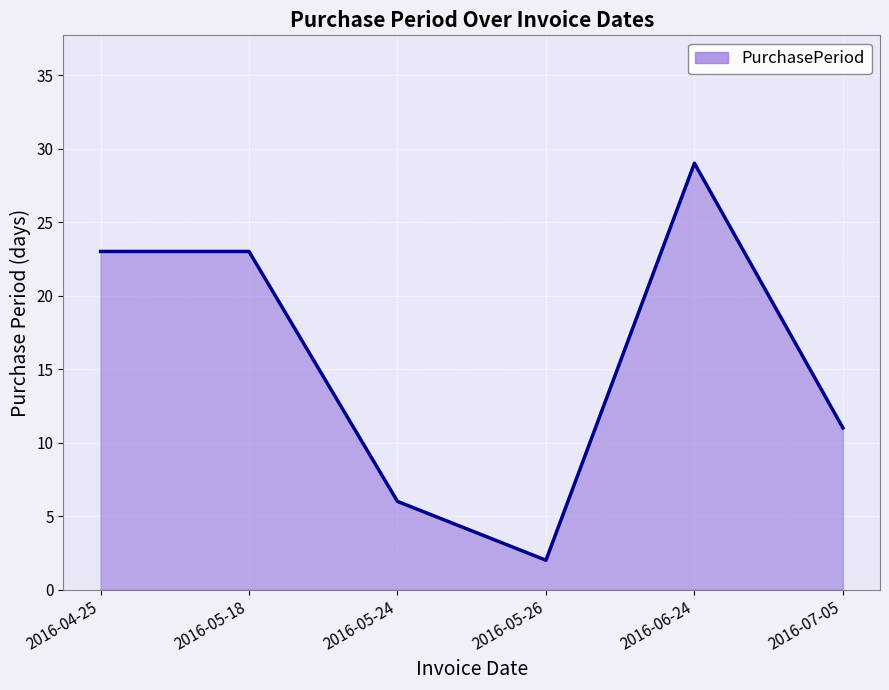

Reading left to right, extract all data points from this chart.

2016-04-25=23	2016-05-18=23	2016-05-24=6	2016-05-26=2	2016-06-24=29	2016-07-05=11